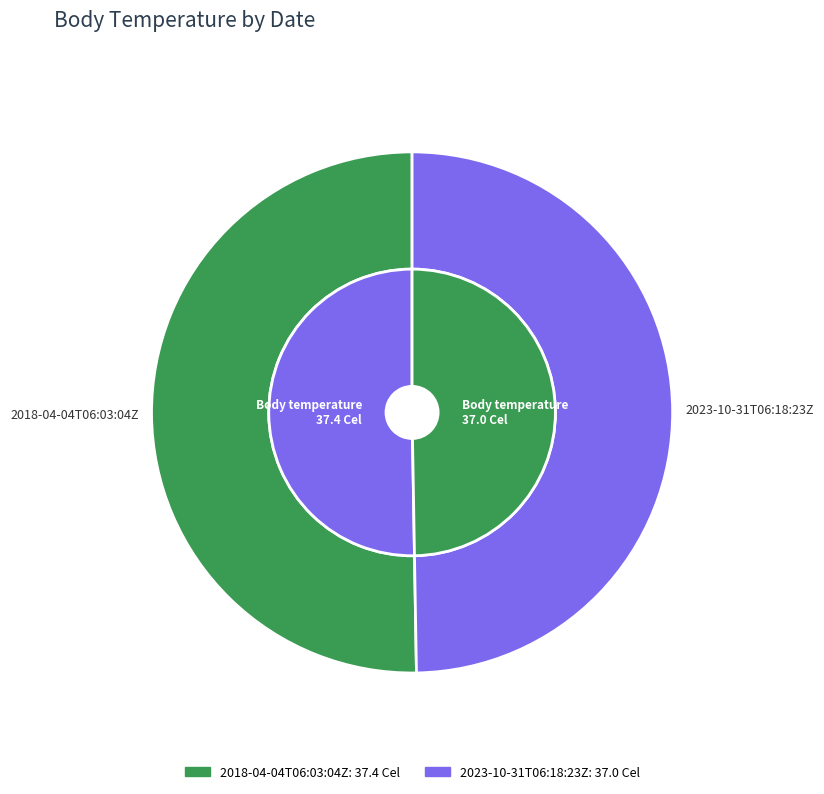

Which slice is the smallest?

2023-10-31T06:18:23Z